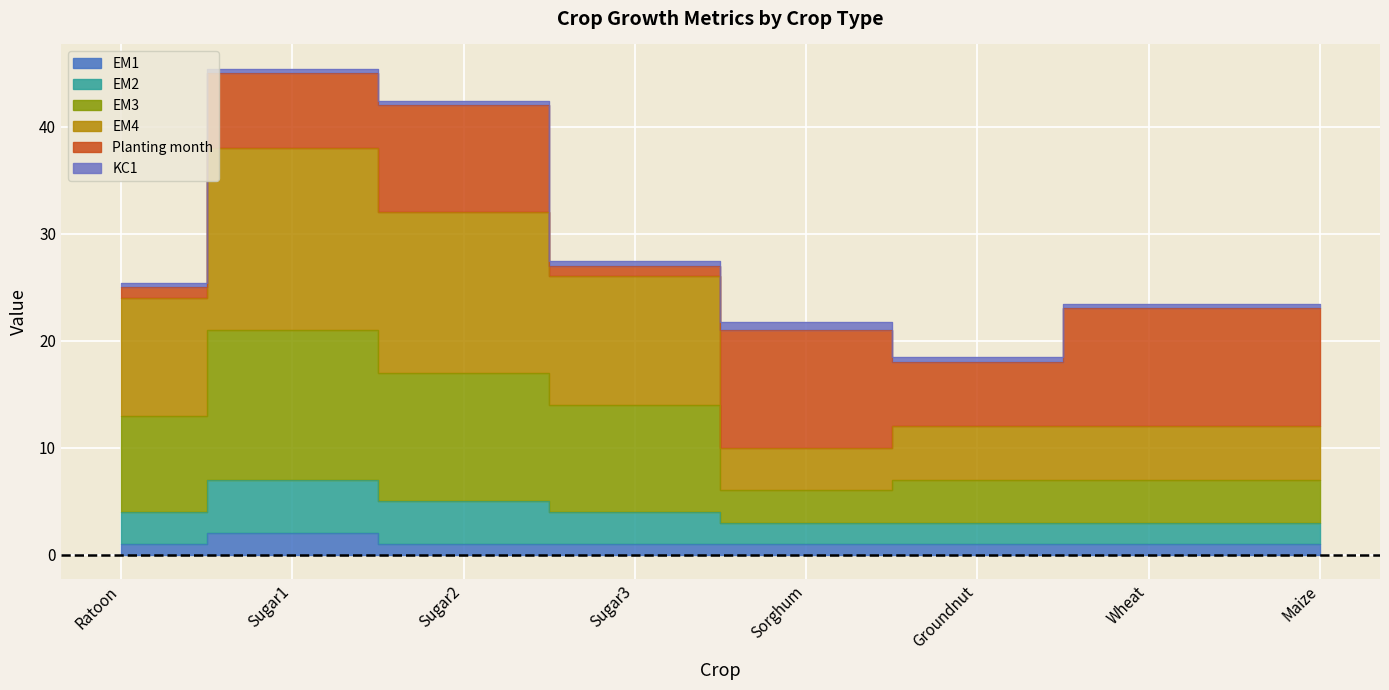

The EM2 series shows 5 at Maize. True or false?

False